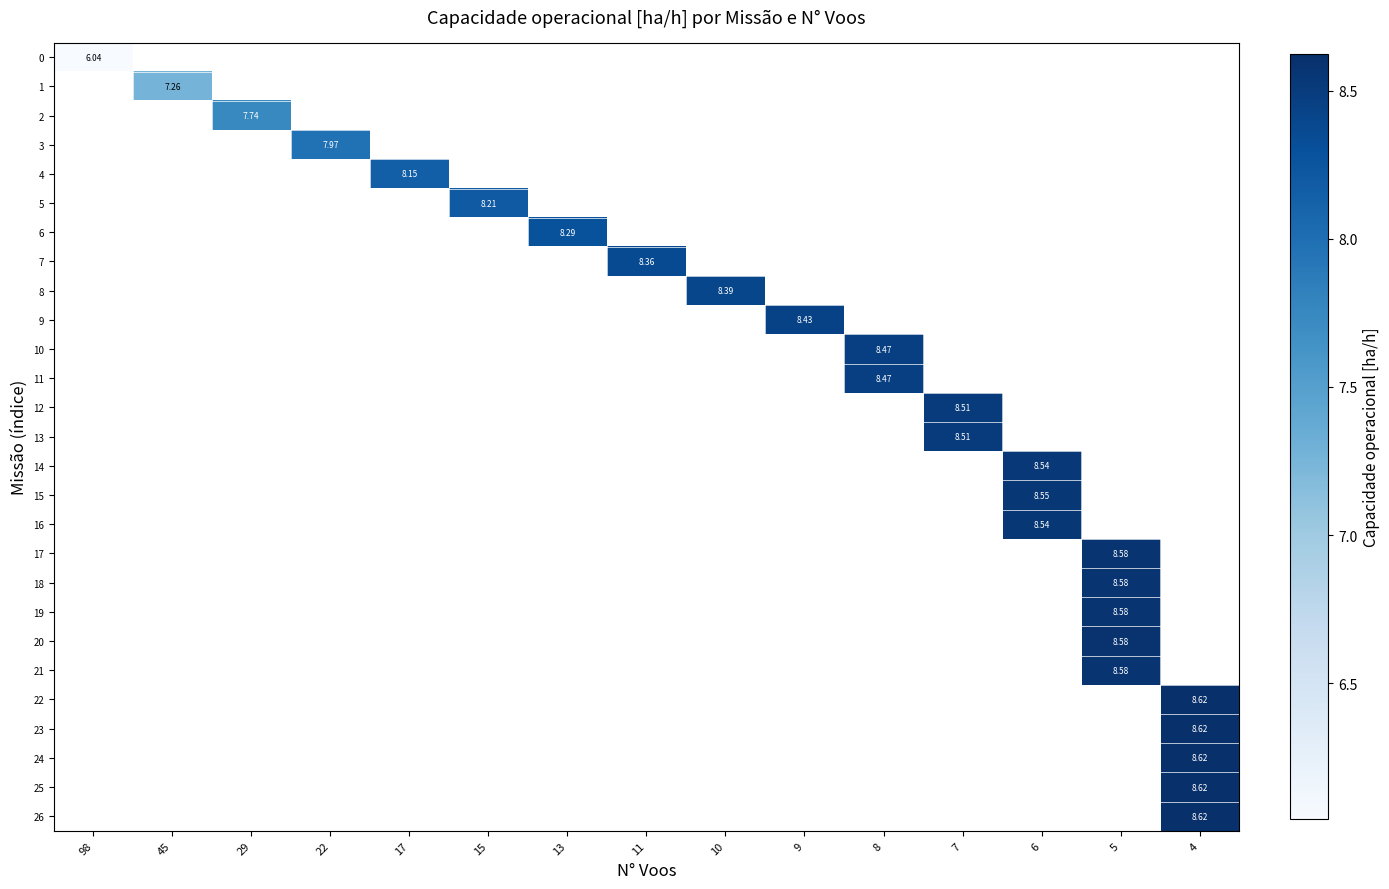

At which category does the chart reach its minimum across all series?

98